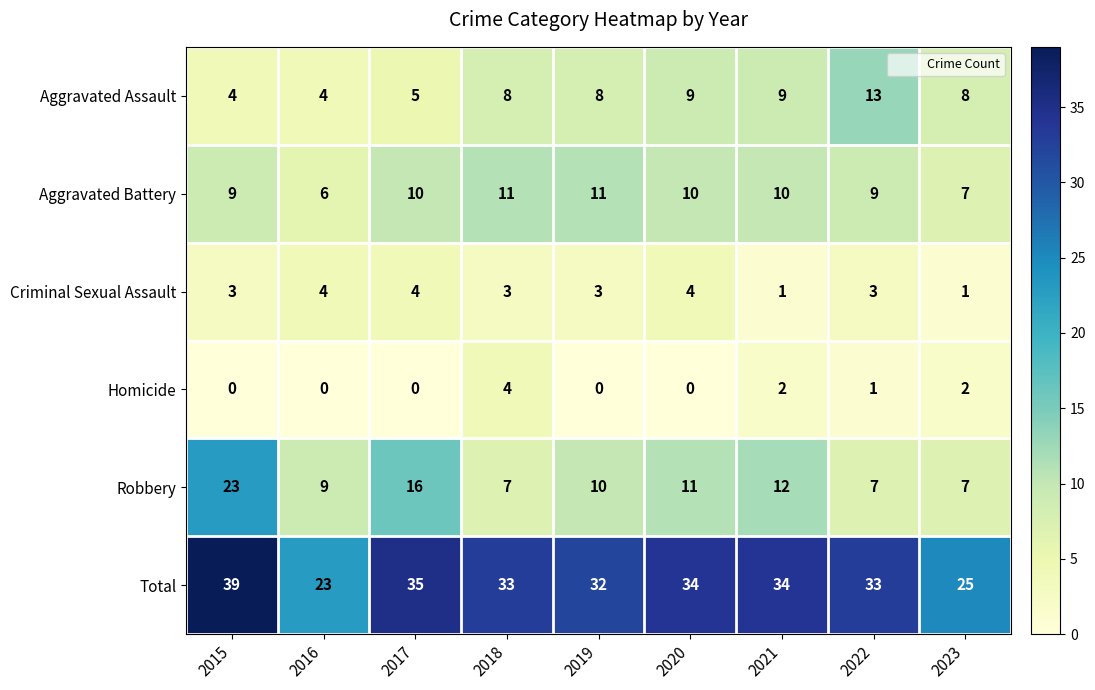

What is the difference between the highest and lowest values at 2023?

24